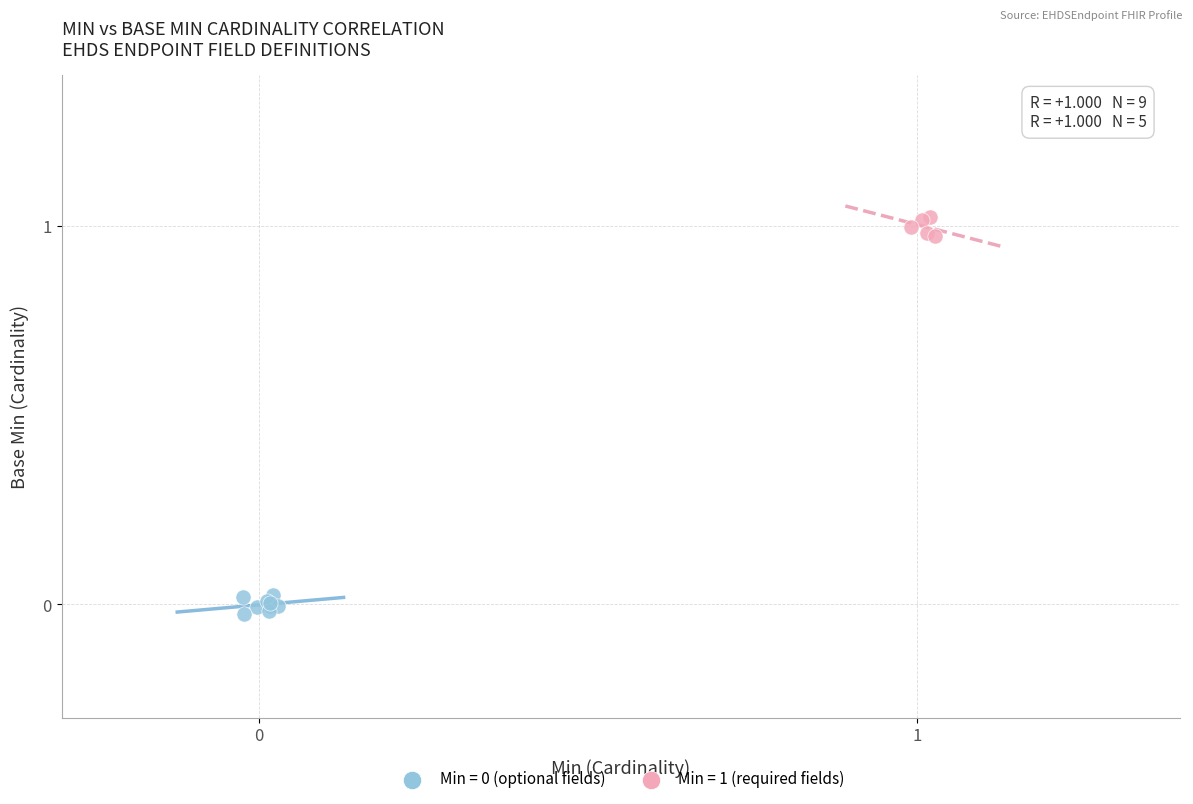

Which series reaches the maximum Y coordinate?

Min = 1 (required fields)